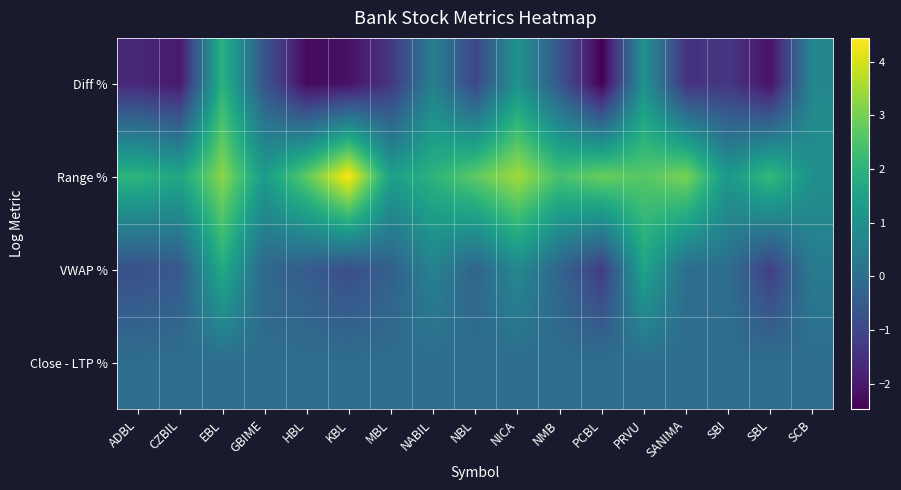

How many categories are shown in the chart?

17